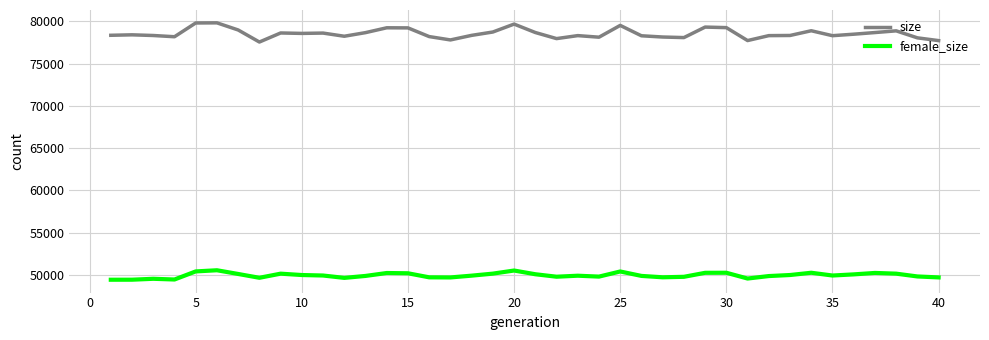

Which series has the largest total across all categories?

size